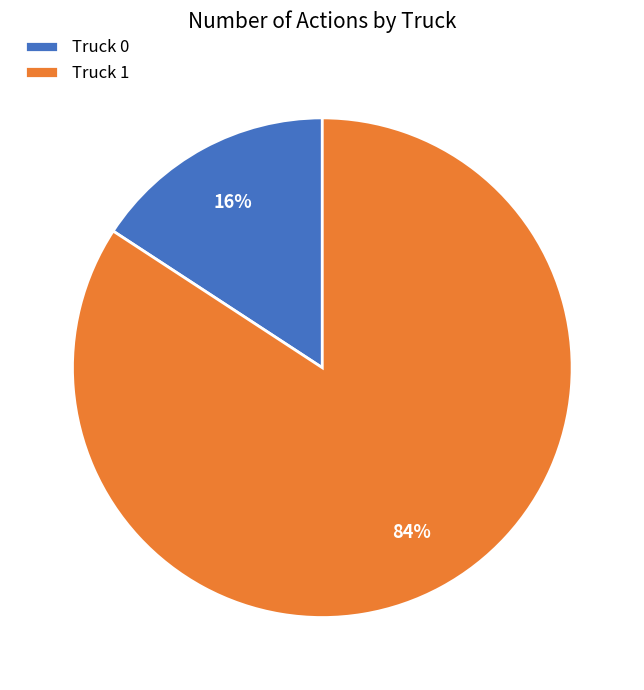

Do Truck 1 and Truck 0 together represent more than half of the pie?

Yes